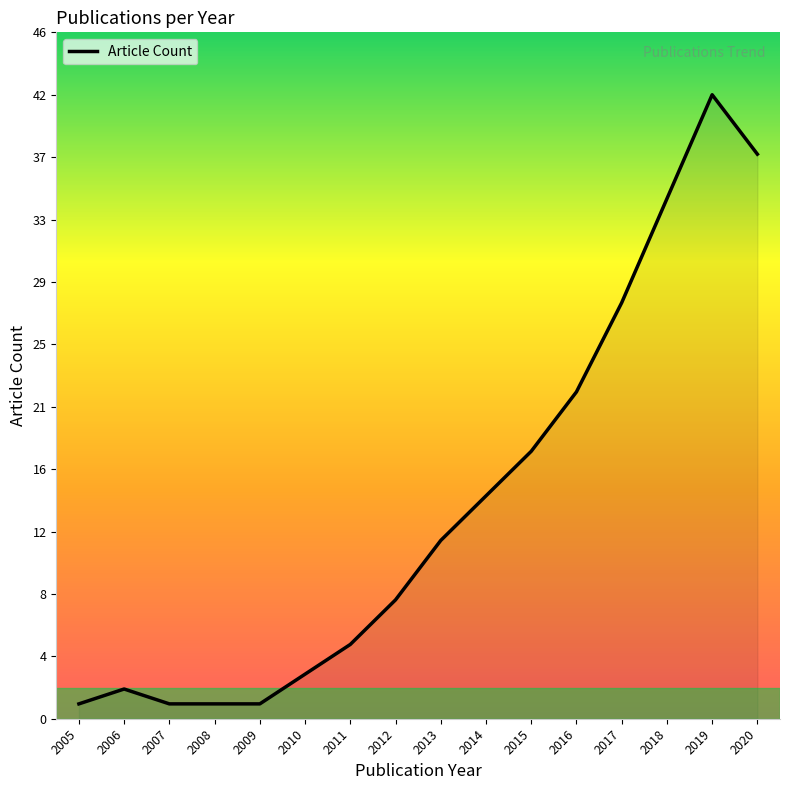

List the labels in order of value, smallest first.

2005, 2007, 2008, 2009, 2006, 2010, 2011, 2012, 2013, 2014, 2015, 2016, 2017, 2018, 2020, 2019